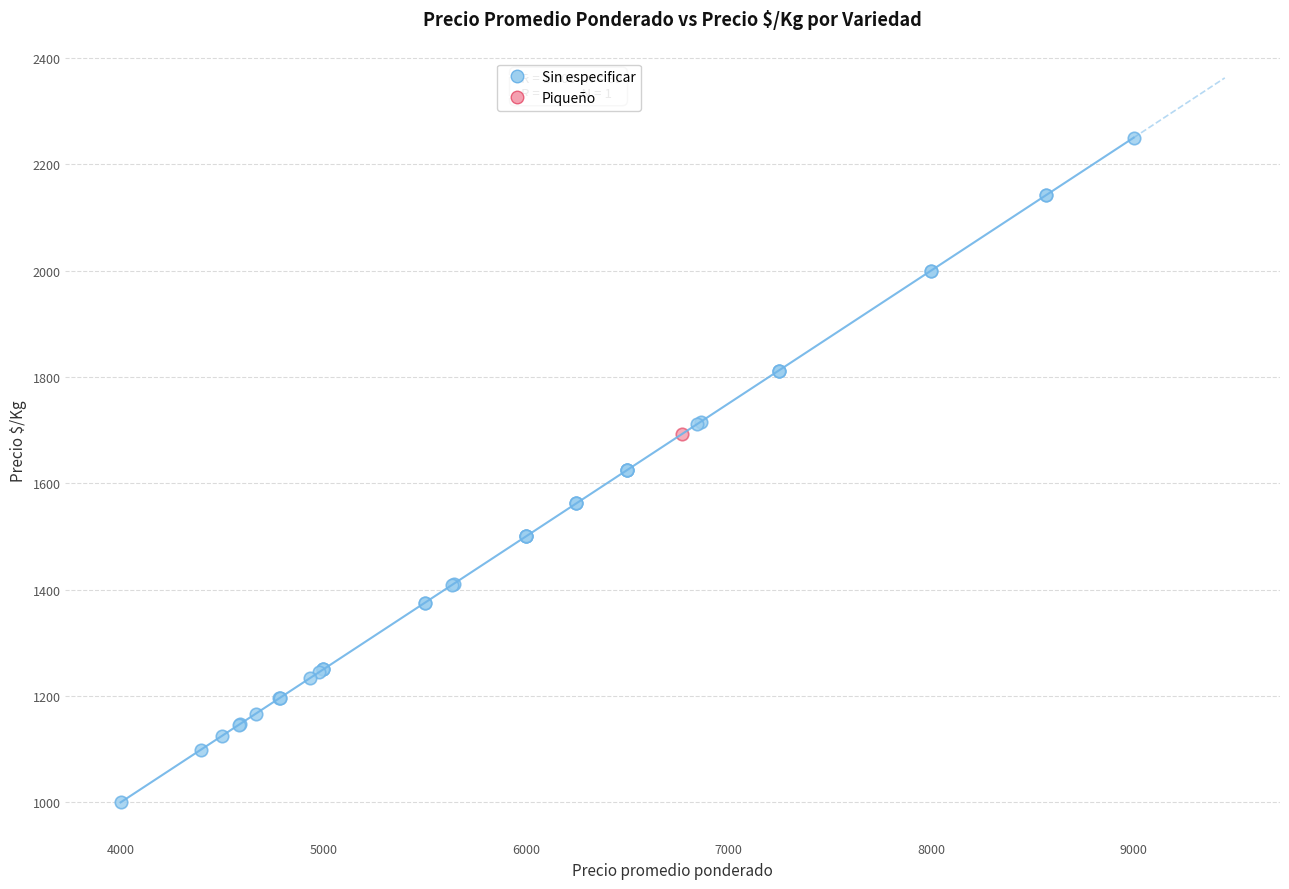

What are all the series names shown in the legend?

Sin especificar, Piqueño